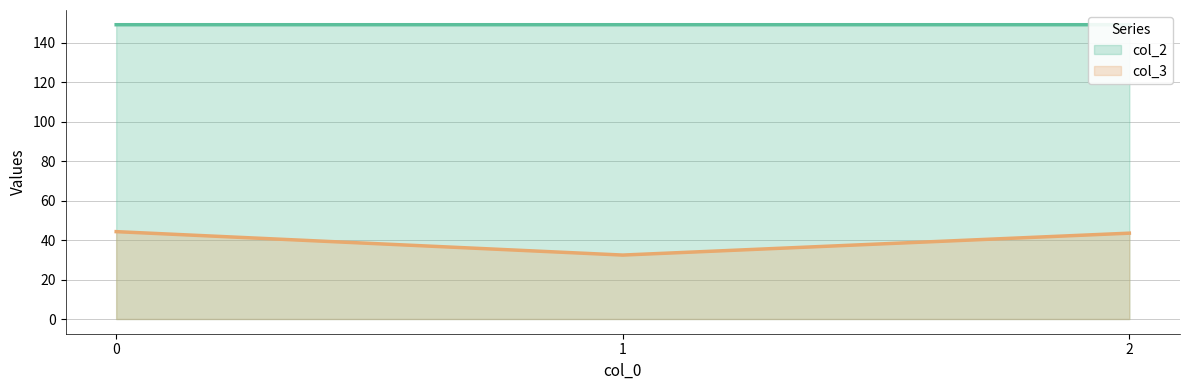

The value of col_3 at 2 is 43.5. True or false?

True